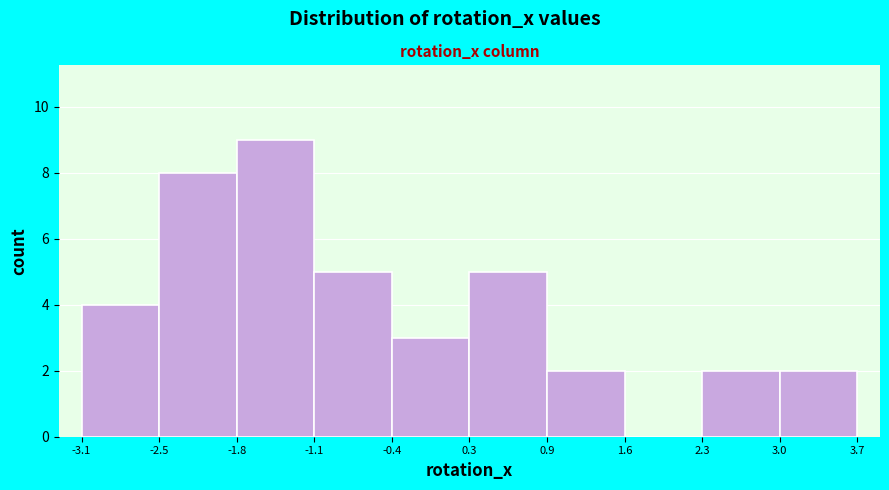

What is the height of the bar covering 3.0 to 3.7 on the x-axis? The values are not printed on the chart, so give them approximately, as read against the axis.

2